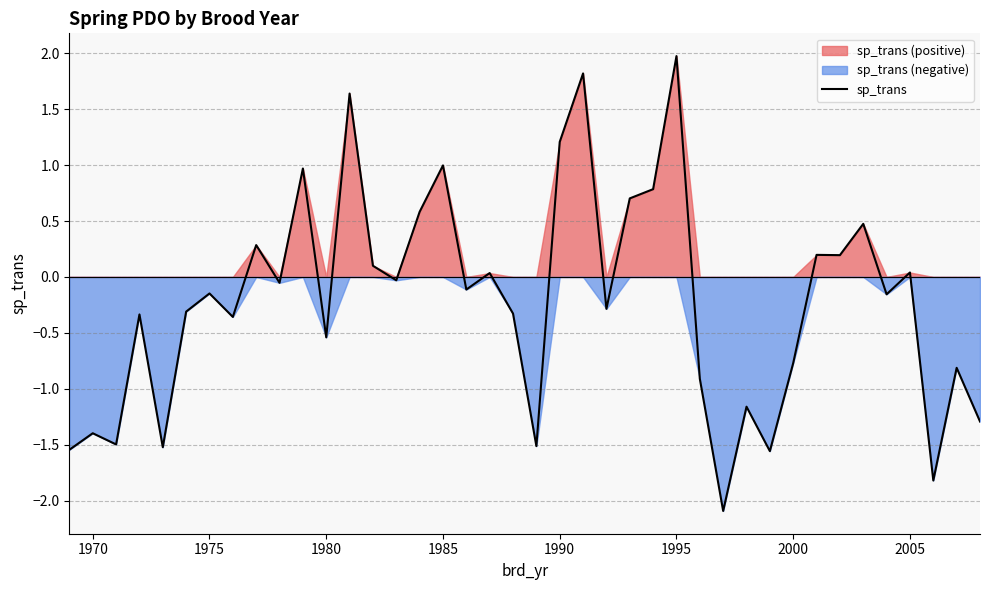

At which label does sp_trans reach its peak?

1995